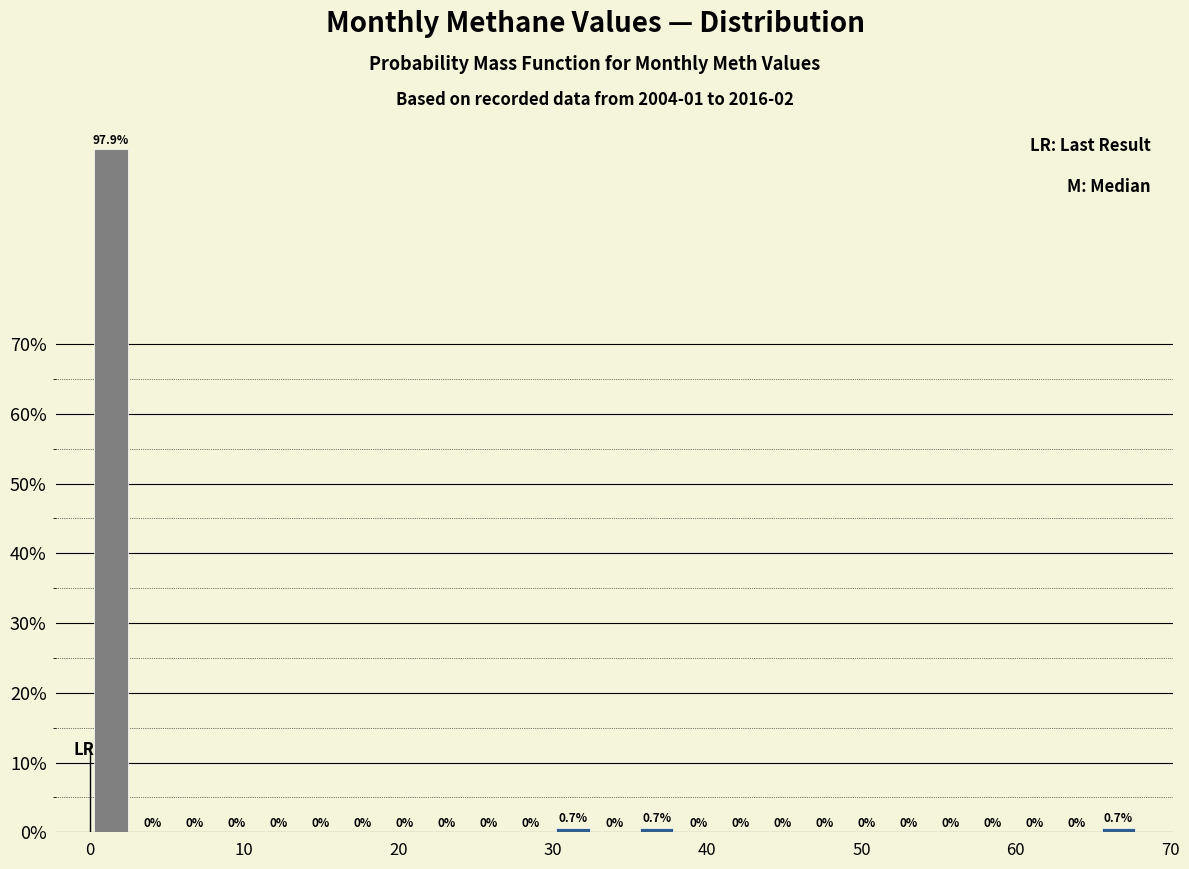

Around what value on the x-axis is the tallest bar? Give the approximate position of its centre, as read against the axis.

1